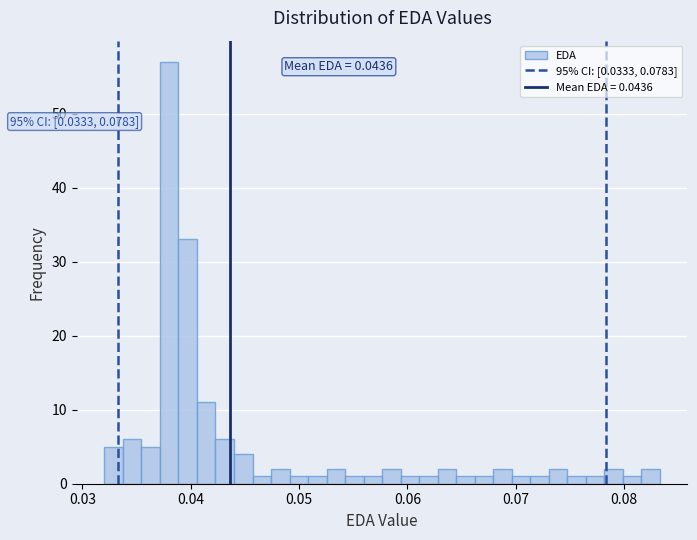

Read against the x-axis, roughly where is the centre of the tallest bar?

0.038